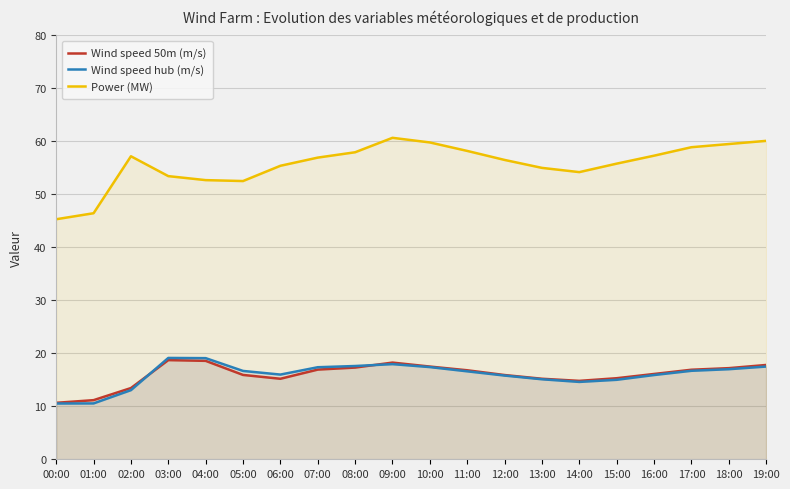

Is it true that Power (MW) equals 57.9 at 08:00?

True